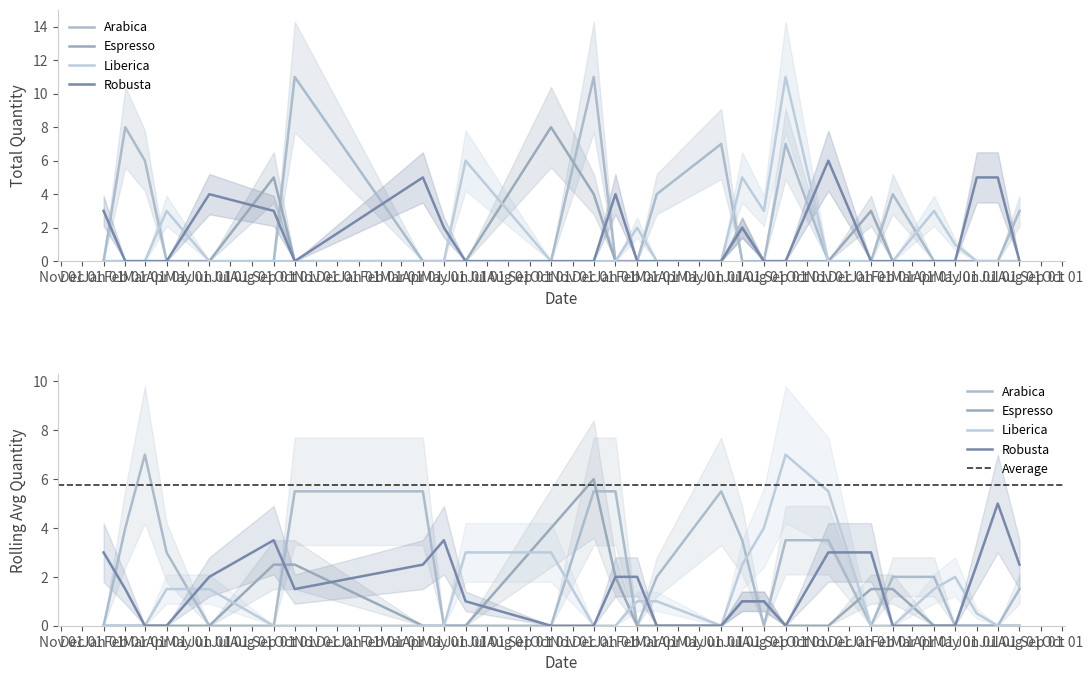

Between 2021-04 and 2021-07, which series saw the biggest shift?

Rob